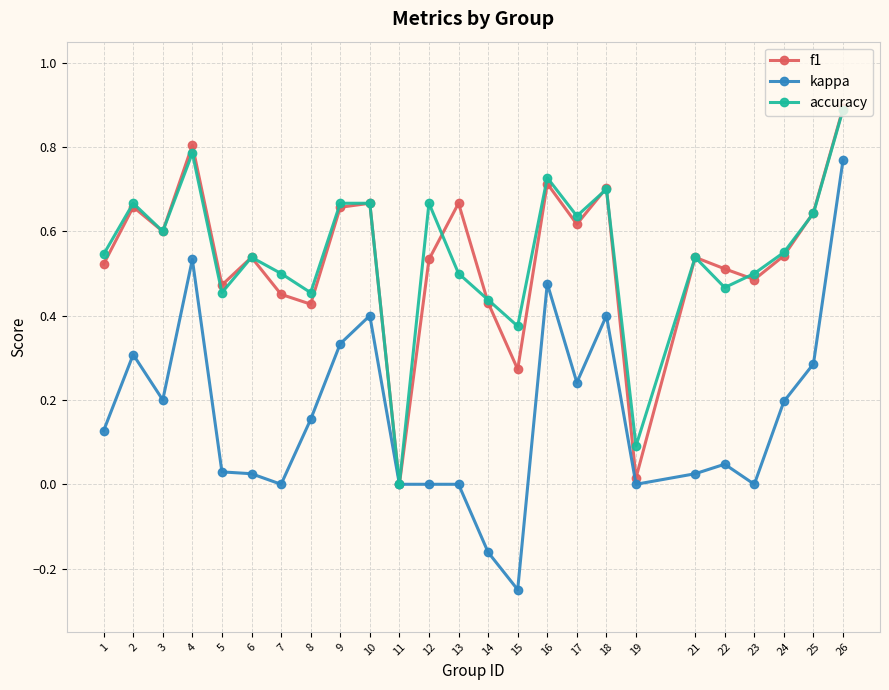

How many positive values does the f1 series have?

24